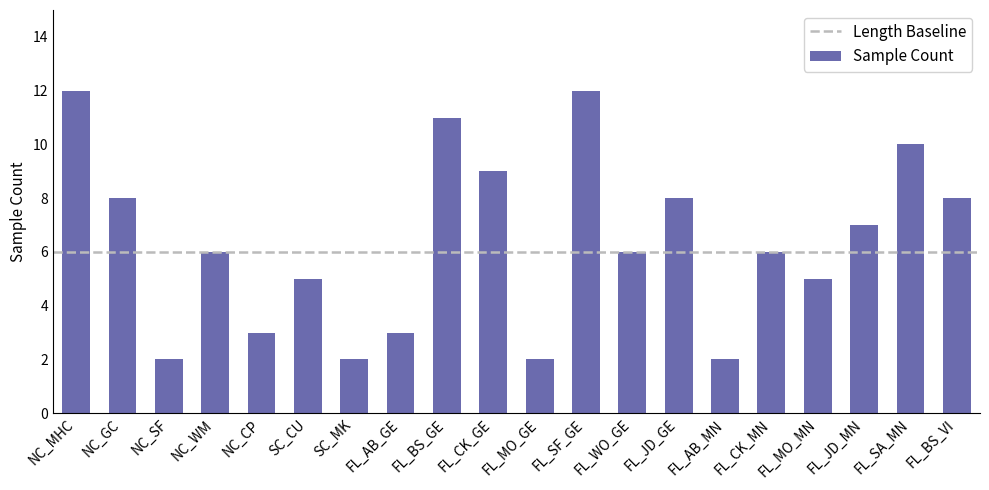

What is the maximum value shown in the chart?

12